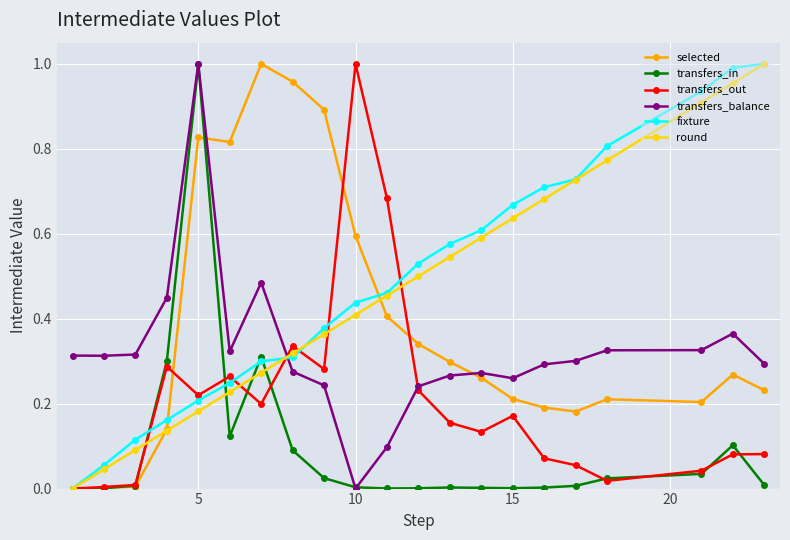

How many distinct data groups are displayed?

6